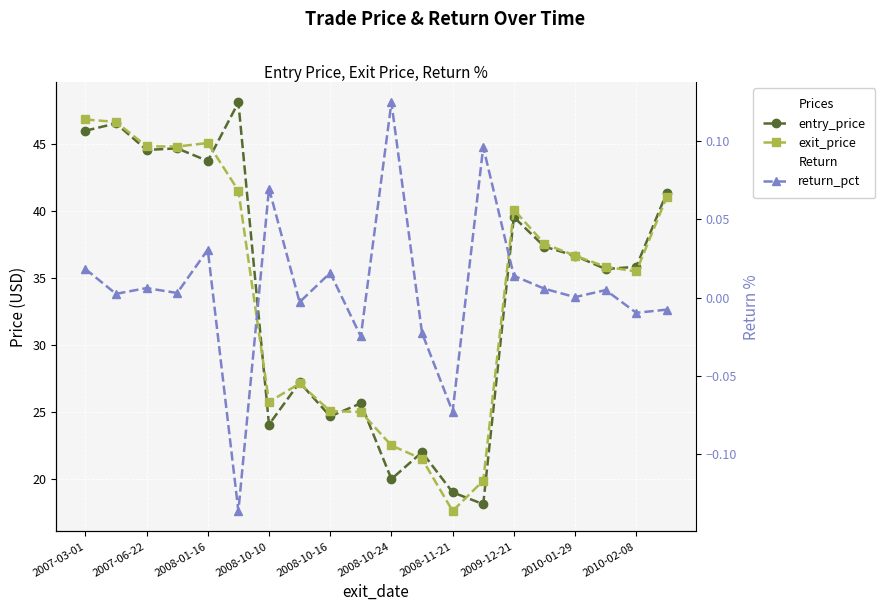

What position from the left is 13?

14